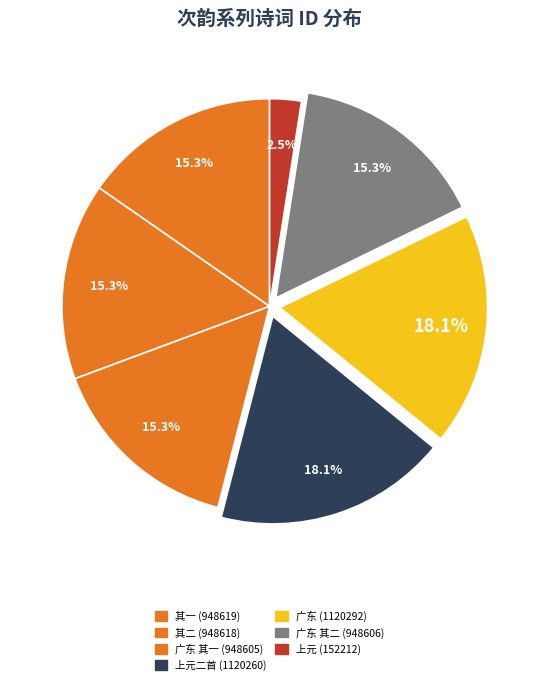

How many segments does this pie chart have?

7